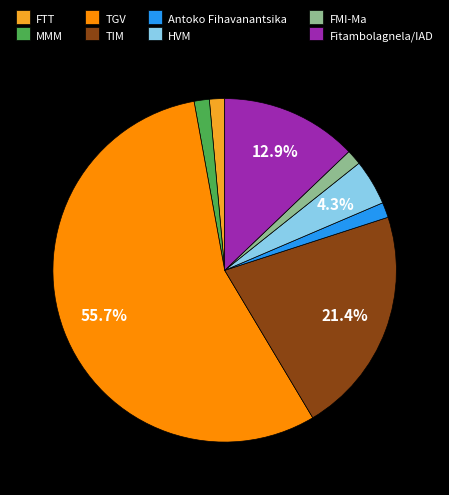

Which has a higher value, TGV or Fitambolagnela/IAD?

TGV